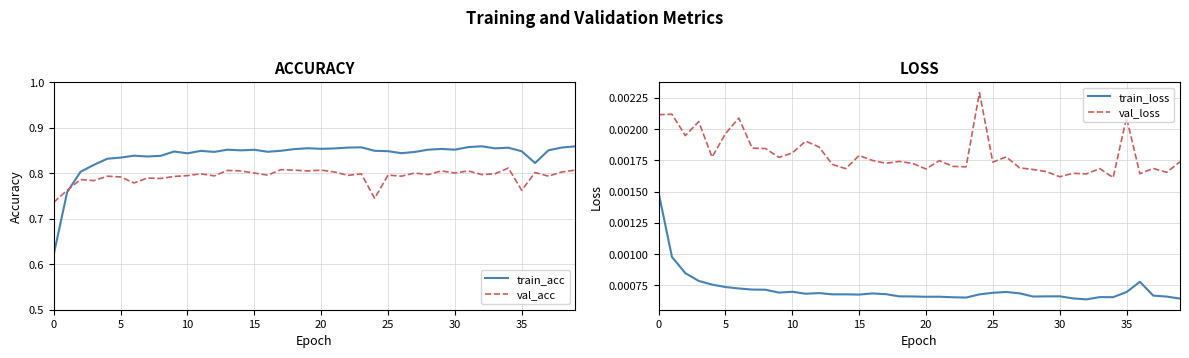

Between 19 and 37, which series saw the biggest shift?

val_acc